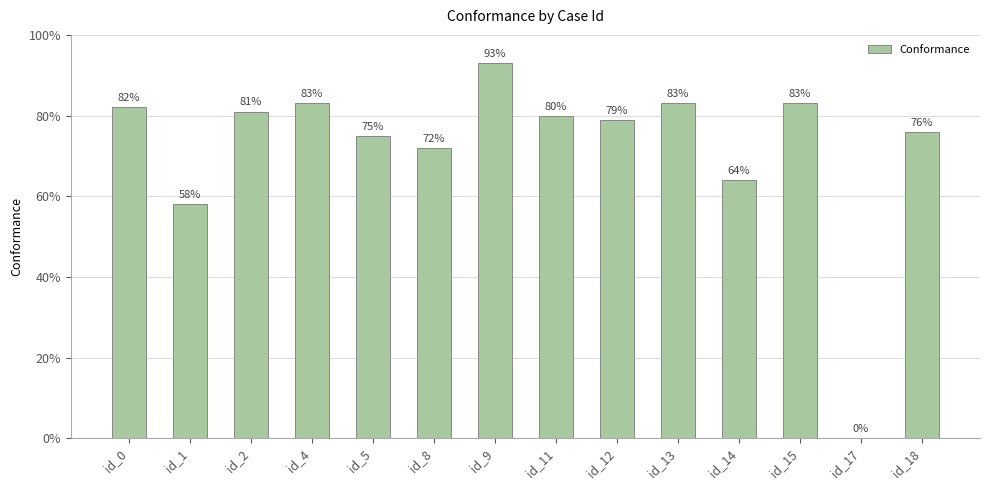

Where is the data nearest to the value 0?

id_17